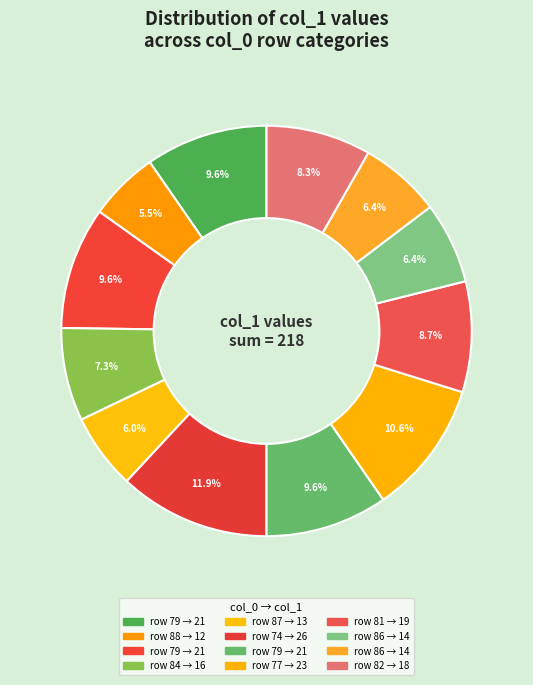

Which category has the smallest portion of the pie?

88